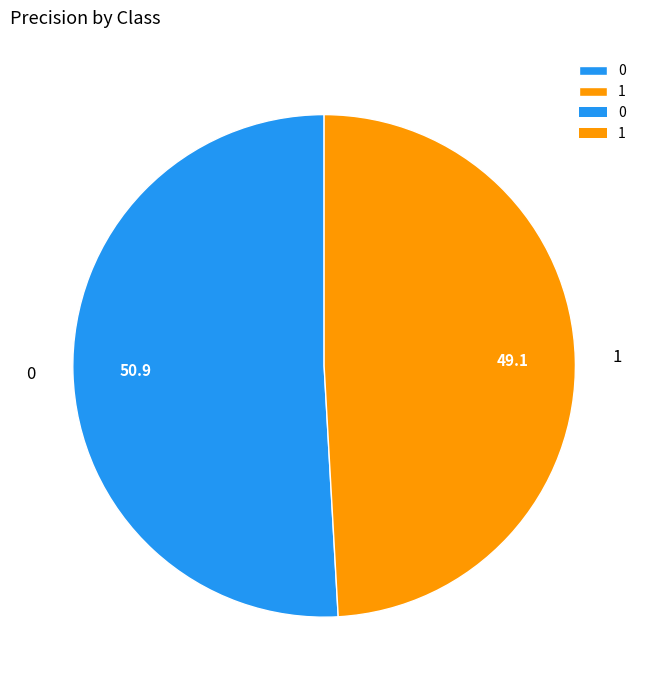

Do 0 and 1 together represent more than half of the pie?

Yes